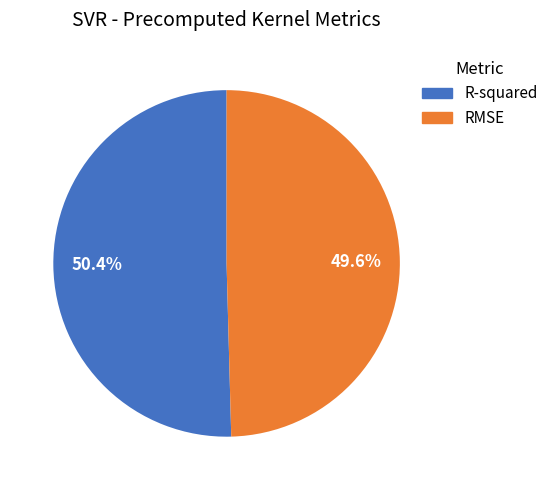

To the nearest percent, what portion does RMSE represent?

50%